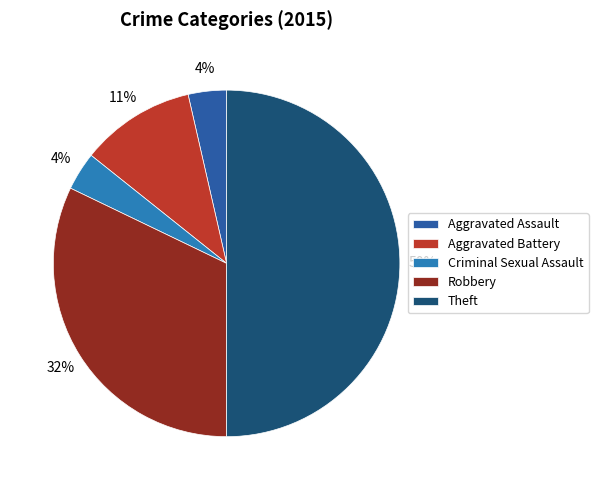

How many slices are in this pie chart?

5